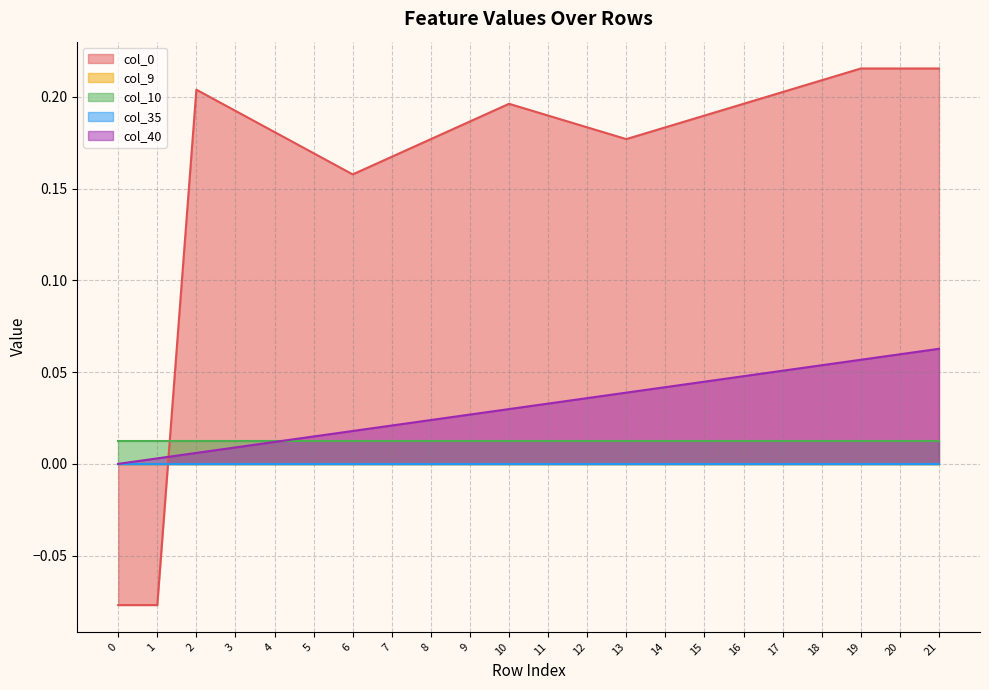

What are all the series names shown in the legend?

col_0, col_9, col_10, col_35, col_40